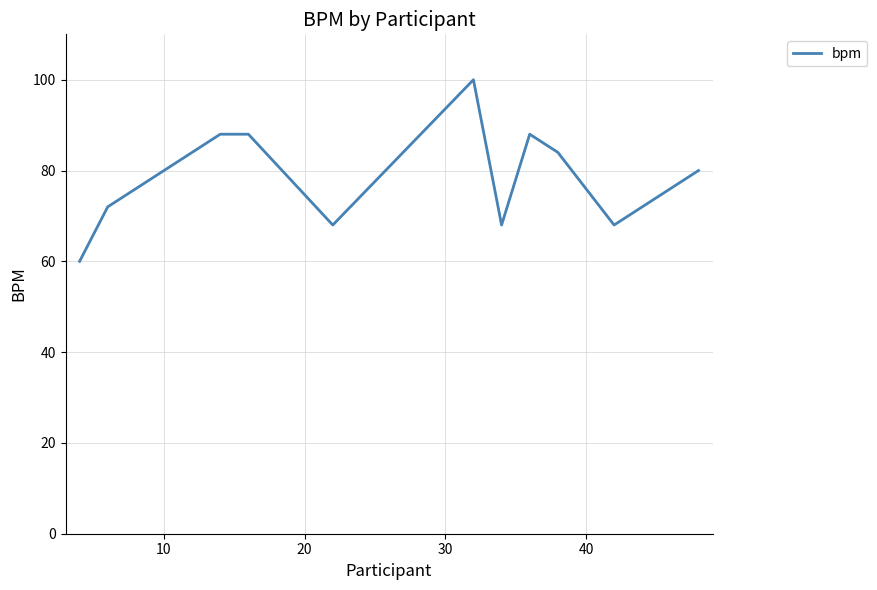

What is the difference between the maximum and minimum values?

40